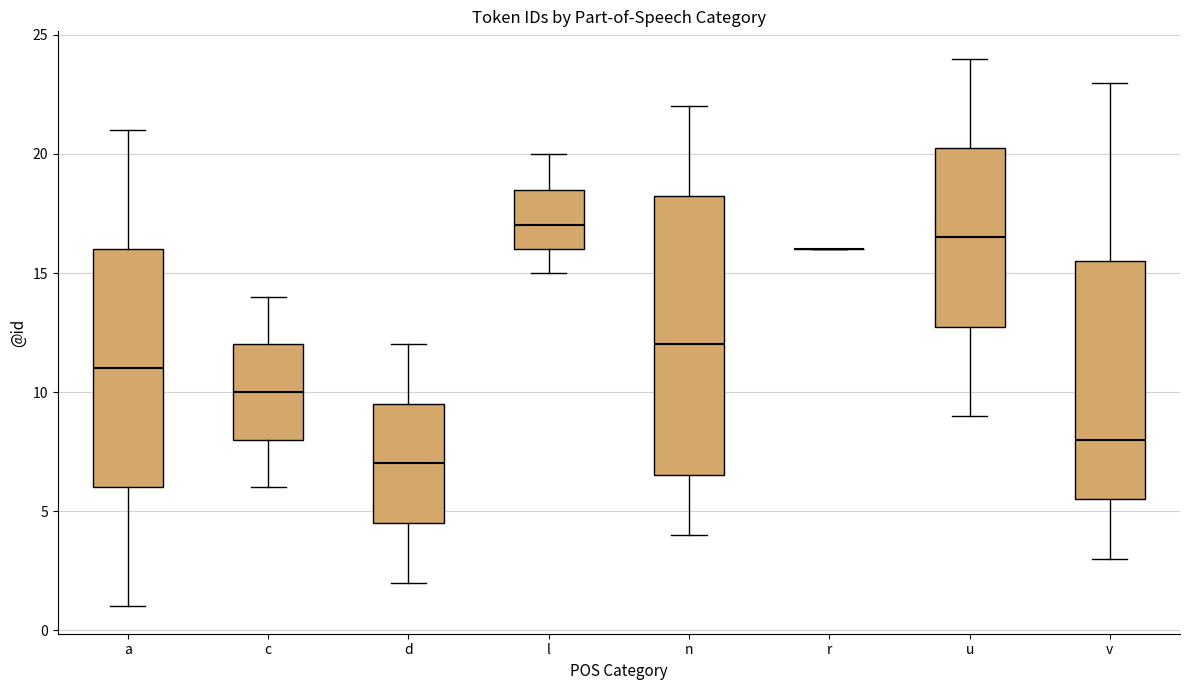

Reading left to right, transcribe this box plot: for each box, give where its median line is, the range the box spans, and where its two whiskers end, as read against the y-axis. The values are not printed on the chart, so give them approximately, as read against the axis.

a: median 11.0, box 6.0 to 16.0, whiskers 1.0 to 21.0
c: median 10.0, box 8.0 to 12.0, whiskers 6.0 to 14.0
d: median 7.0, box 4.5 to 9.5, whiskers 2.0 to 12.0
l: median 17.0, box 16.0 to 18.5, whiskers 15.0 to 20.0
n: median 12.0, box 6.5 to 18.5, whiskers 4.0 to 22.0
r: box collapsed to a line at 16.0, whiskers 16.0 to 16.0
u: median 16.5, box 13.0 to 20.5, whiskers 9.0 to 24.0
v: median 8.0, box 5.5 to 15.5, whiskers 3.0 to 23.0